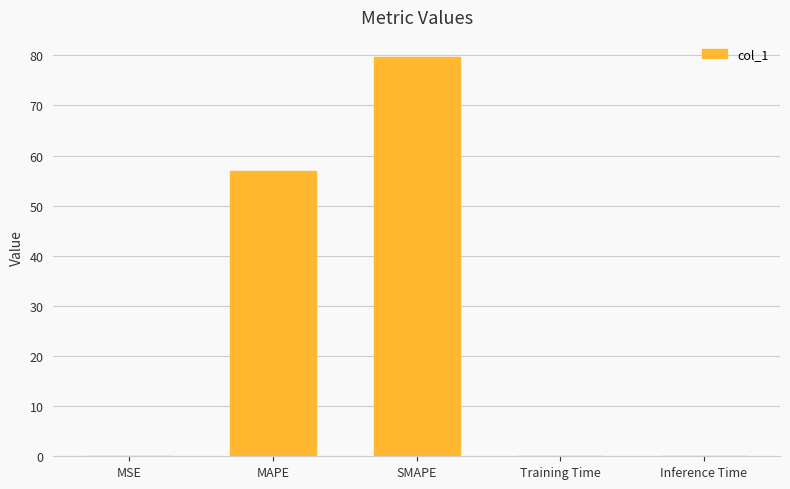

True or false: the data shows 119.4 at SMAPE.

False